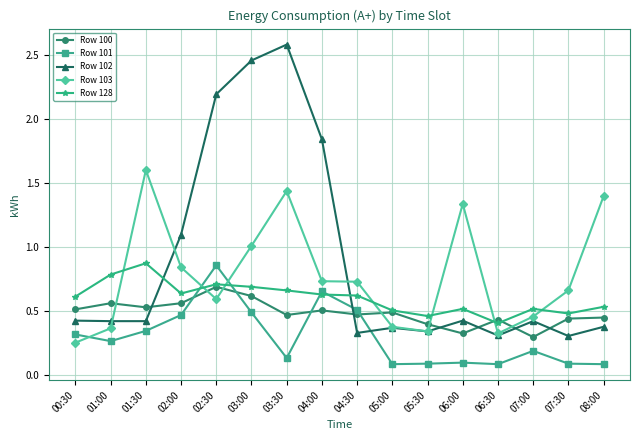

The value of Row 101 at 05:30 is 0.1. True or false?

True